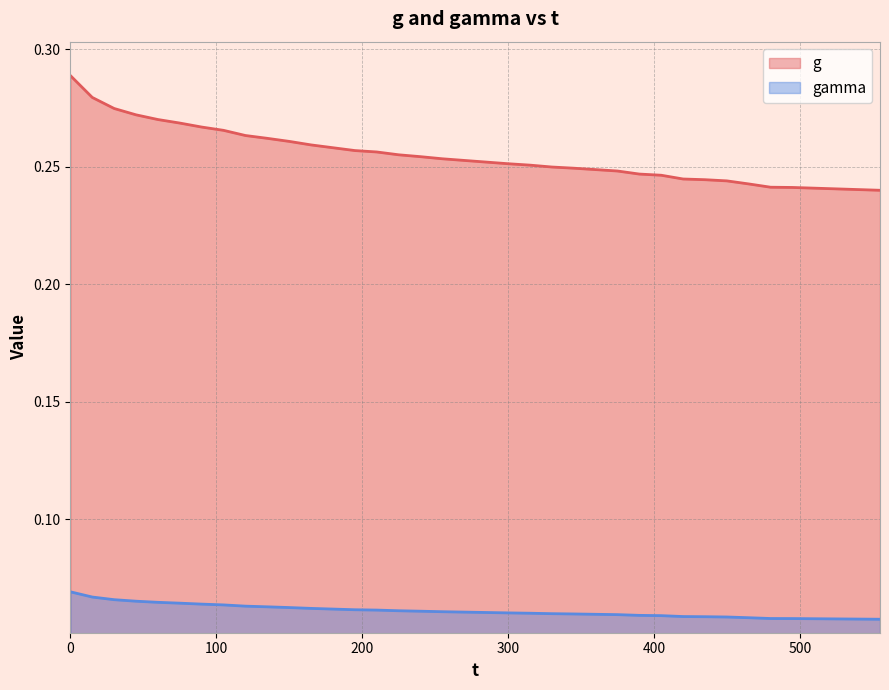

True or false: g and gamma intersect in this chart.

False